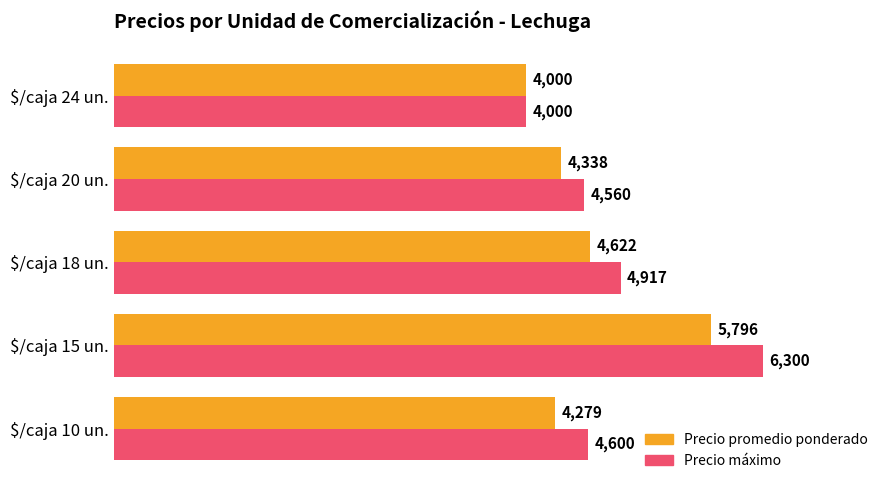

Is it true that Precio máximo equals 2508 at $/caja 15 un.?

False